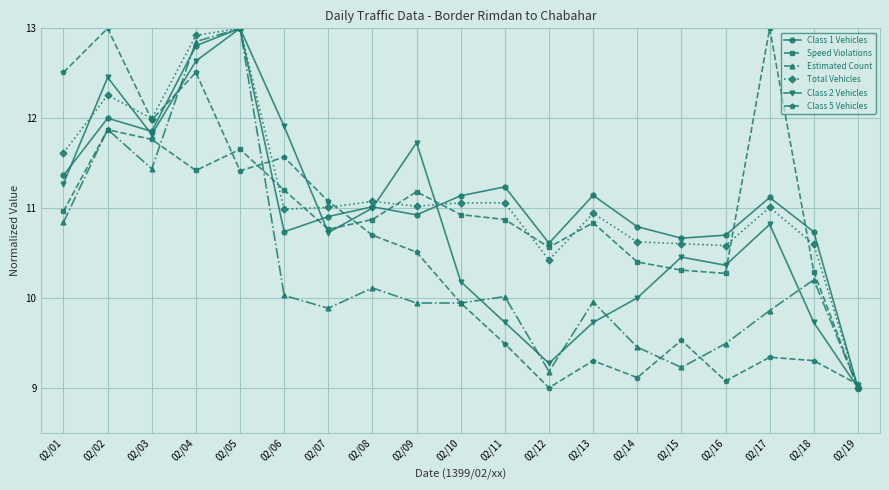

What is the difference between the Class 2 Vehicles values at 02/11 and 02/06?

2.2